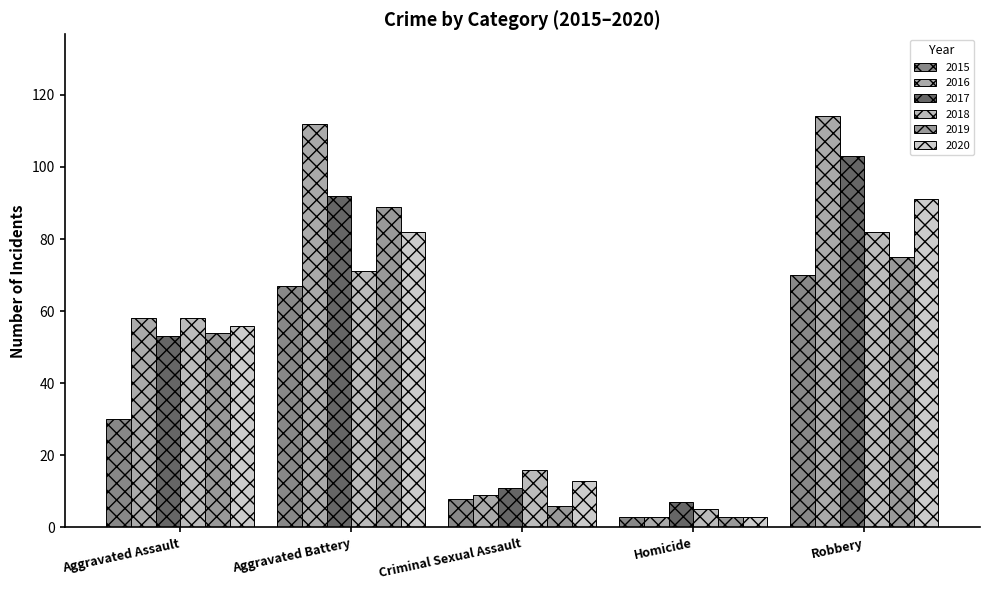

What is the label of the 2nd bar from the right?

Homicide